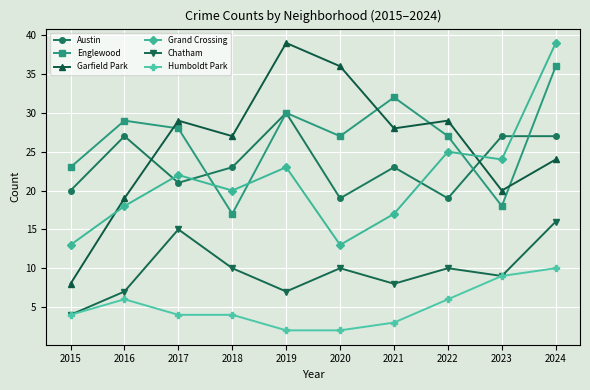

True or false: Grand Crossing has more than 2 interior local peaks.

True